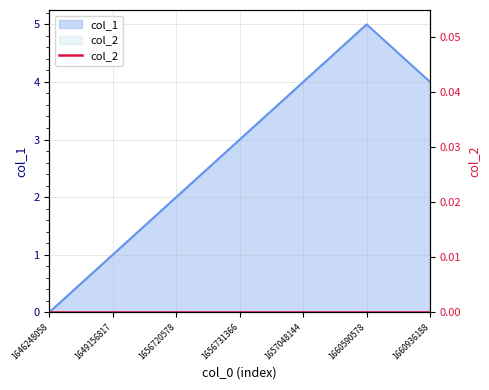

What is the approximate value at 1649156817?

1